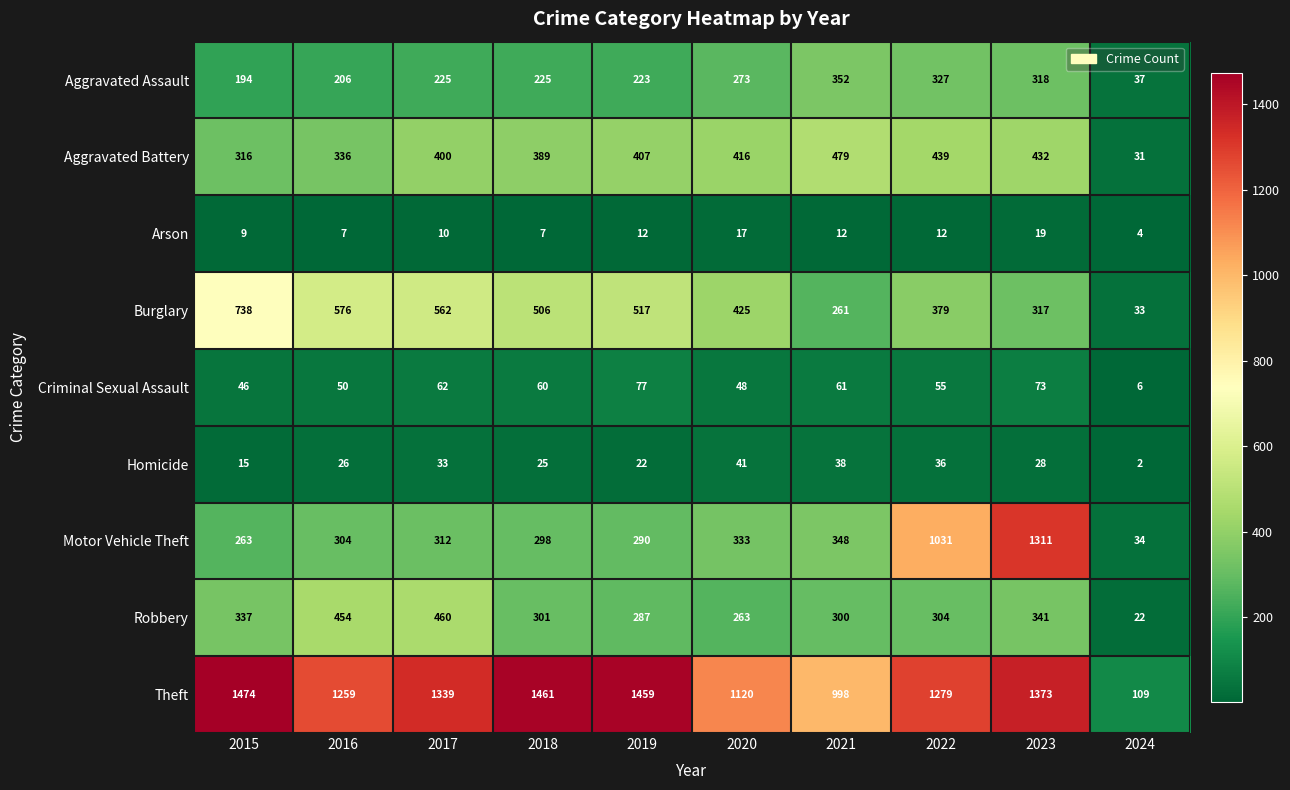

The value of Arson at 2024 is 4. True or false?

True